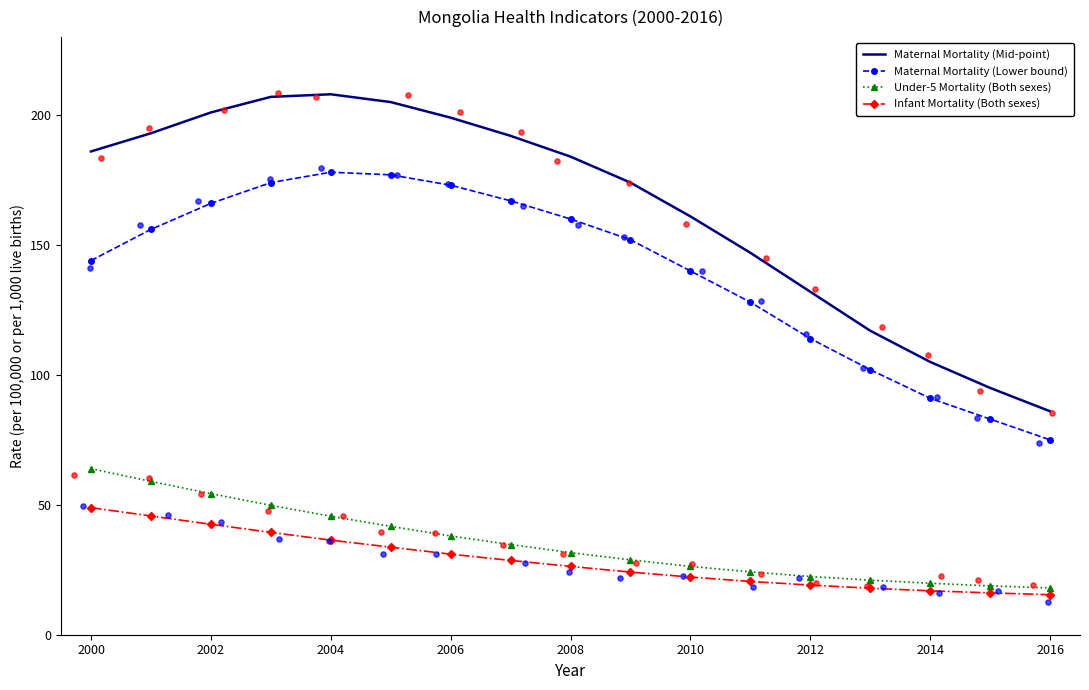

True or false: Maternal Mortality (Mid-point) and Infant Mortality (Both sexes) intersect in this chart.

False